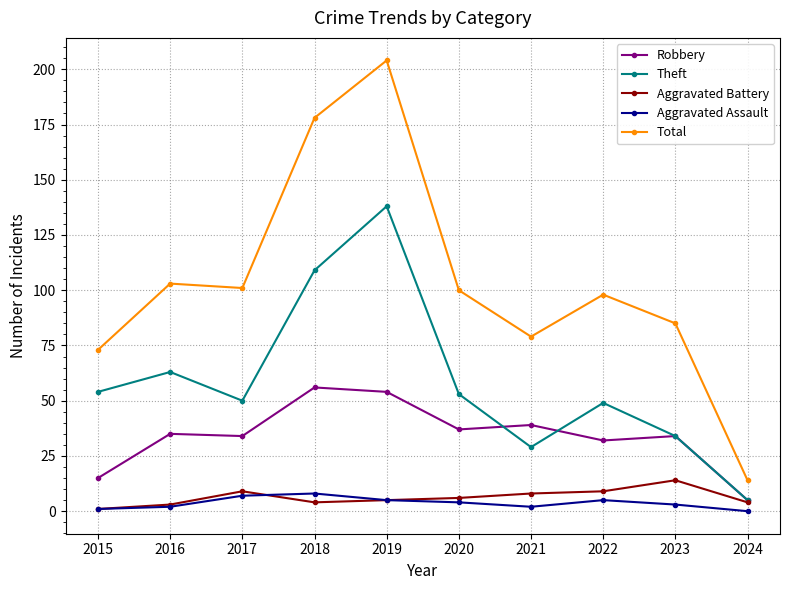

Does the chart display data point markers on the line(s)?

Yes